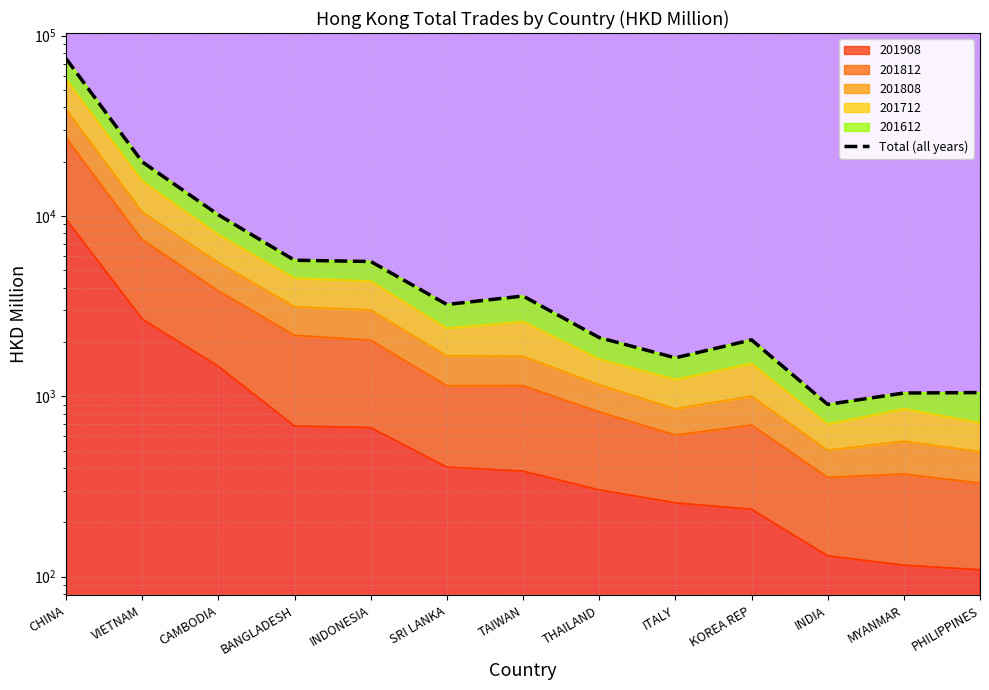

Where is the data nearest to the value 37722?

VIETNAM